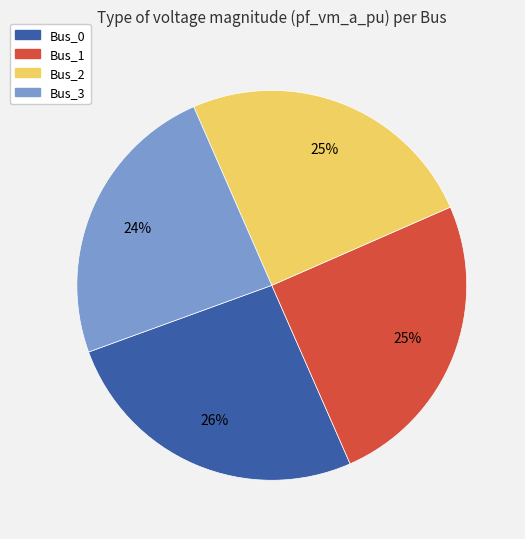

To the nearest percent, what is the average slice percentage?

25%